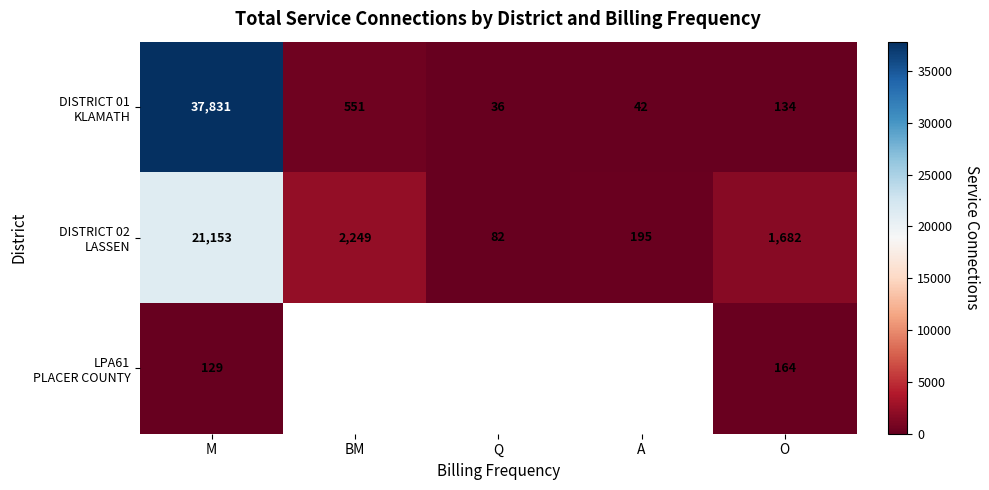

Which series has the largest total across all categories?

DISTRICT 01 KLAMATH